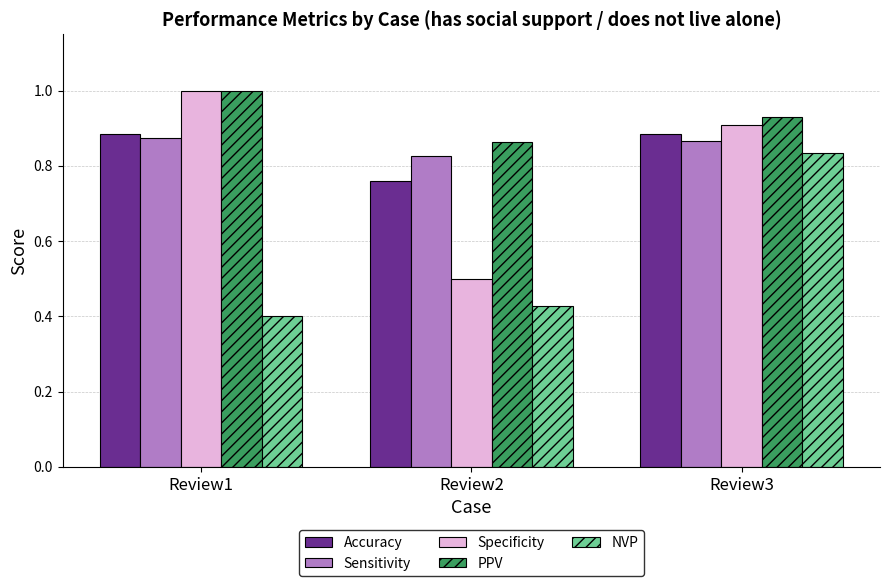

Are the bars horizontal?

No